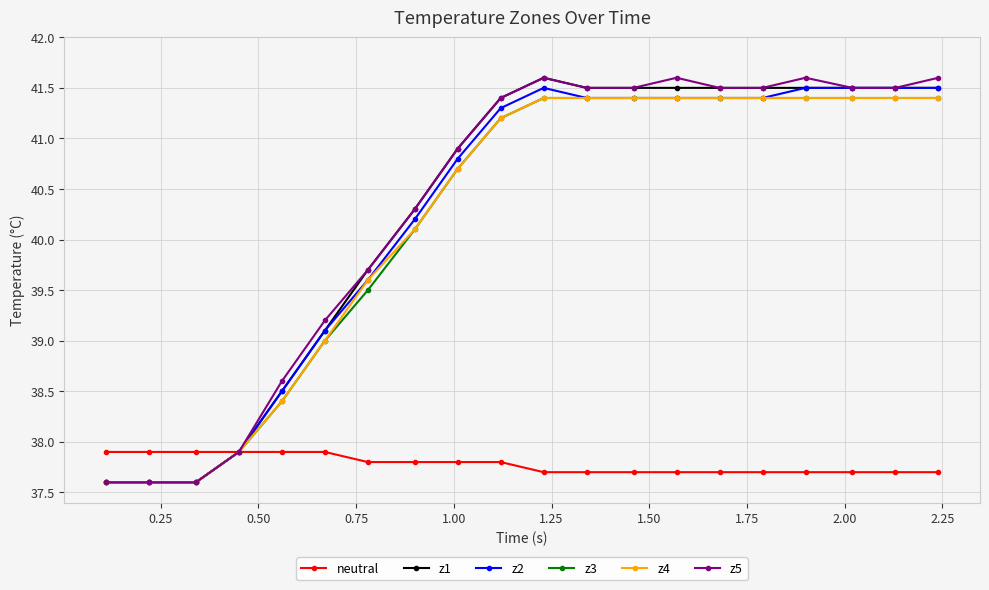

At how many categories does at least one series exceed 40?

13